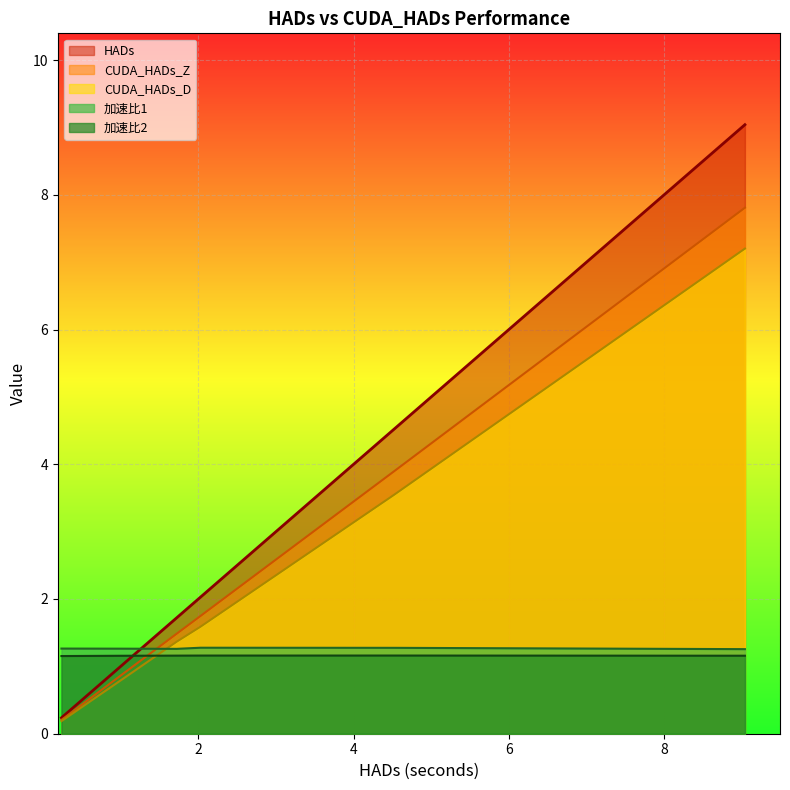

Which series ends up on top after the final intersection of 加速比2 and CUDA_HADs_Z?

CUDA_HADs_Z